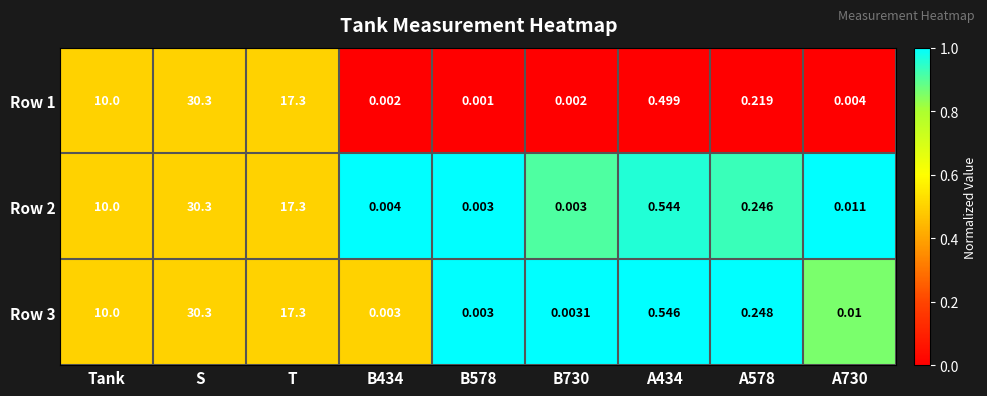

Where is Row 2 nearest to the value 15?

T